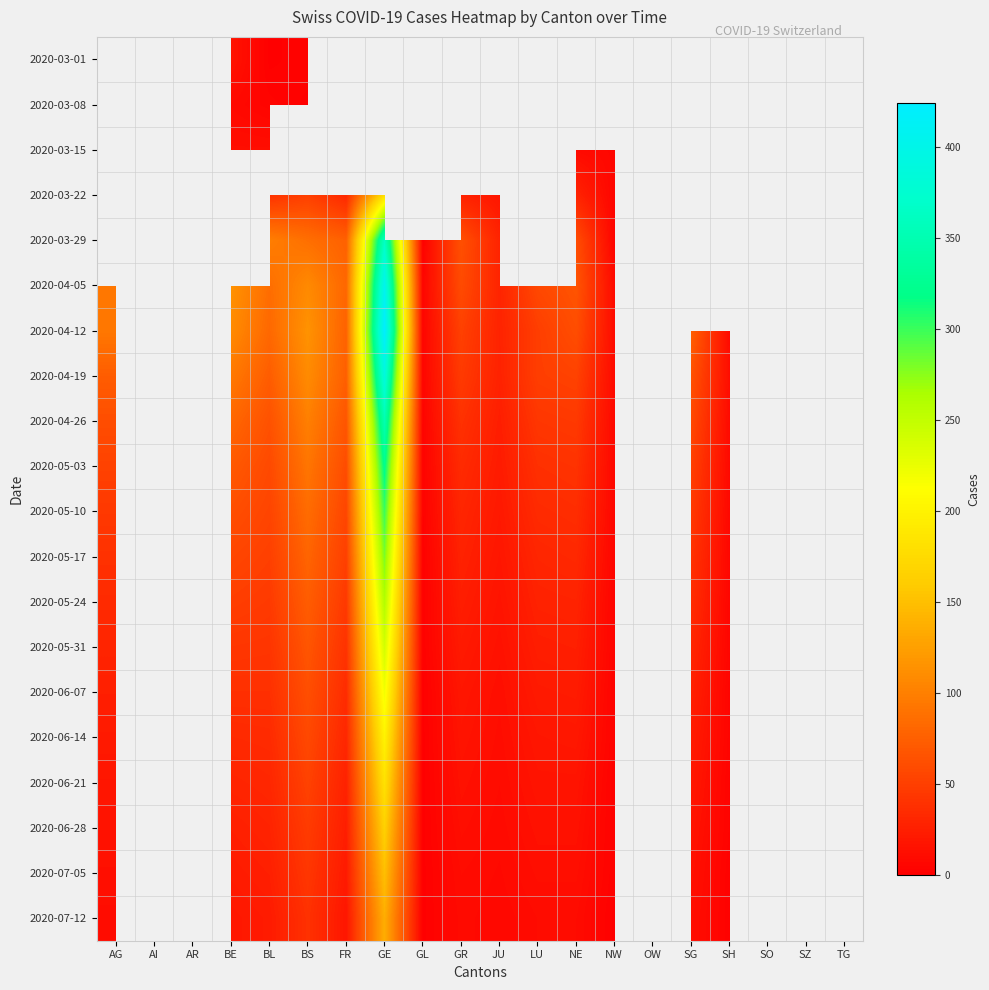

At which label does 2020-07-12 reach its peak?

GE